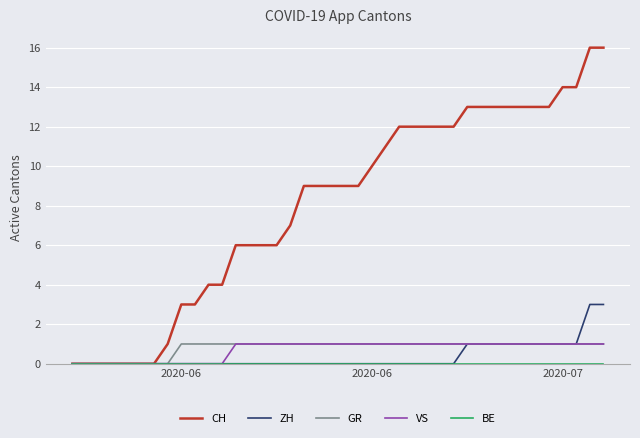

Which series has the largest total across all categories?

CH